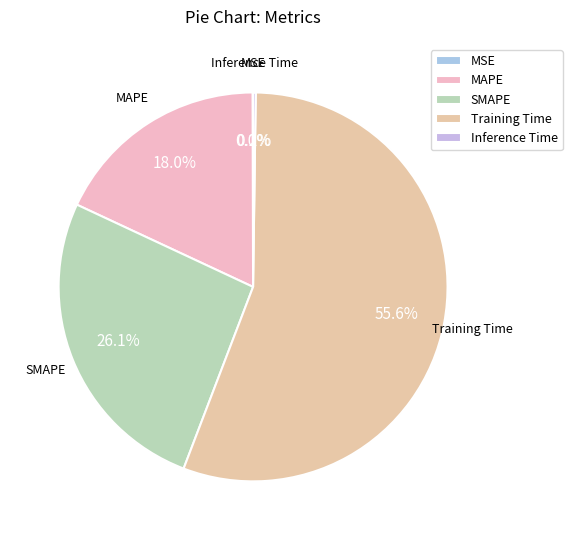

What is the largest slice in the pie chart?

Training Time